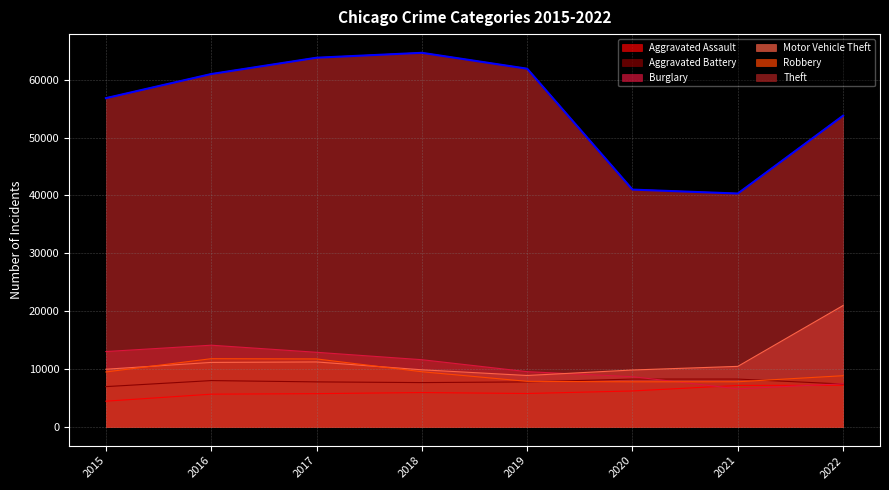

Which category has the highest value in the Motor Vehicle Theft series?

2022